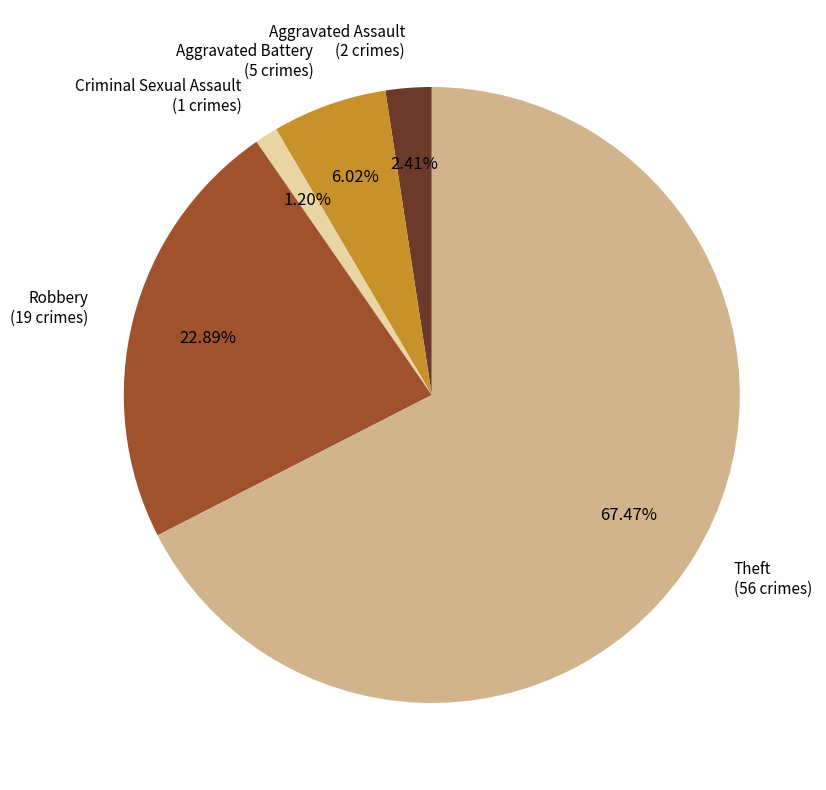

Is there any slice that represents more than half of the pie?

Yes